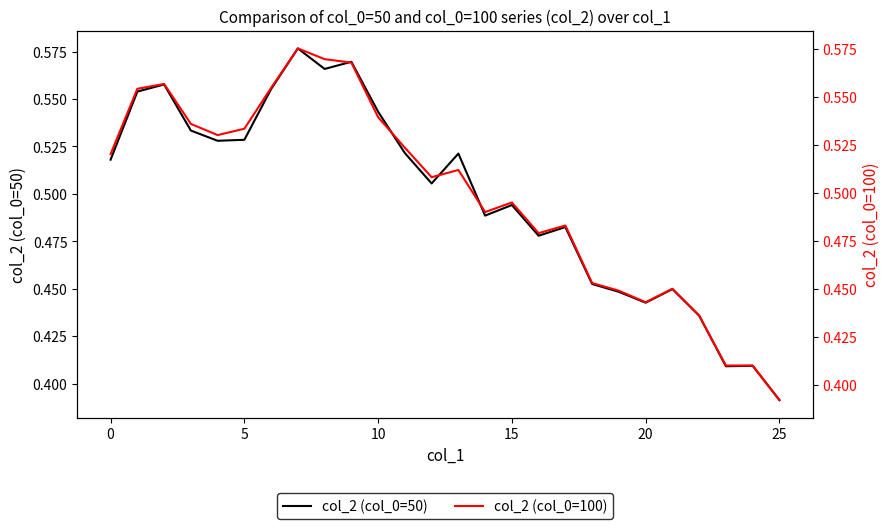

What is the difference between the maximum and minimum values in the col_2 (col_0=100) series?

0.2